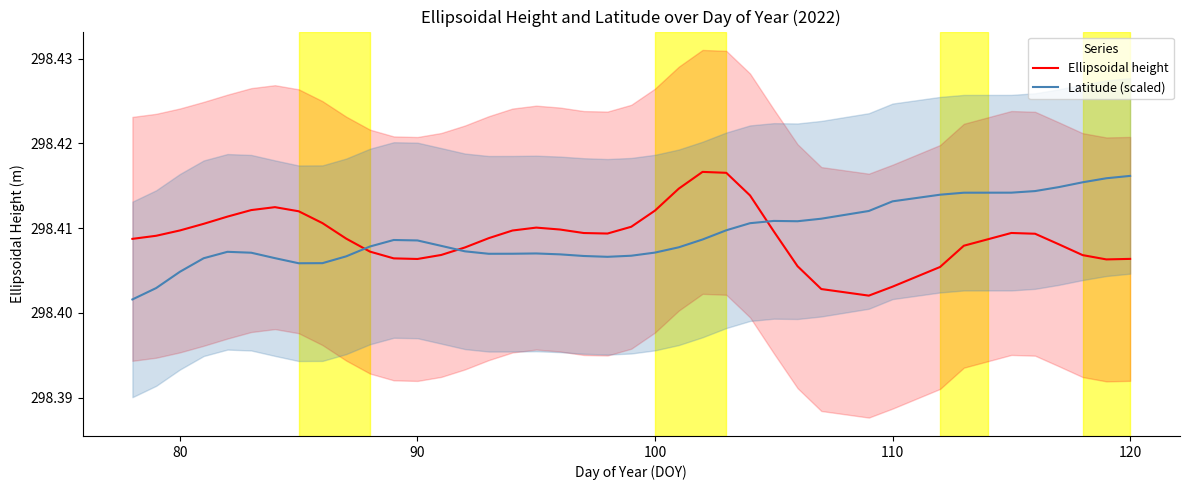

True or false: Ellipsoidal height has a value of 513.2 at 80.

False